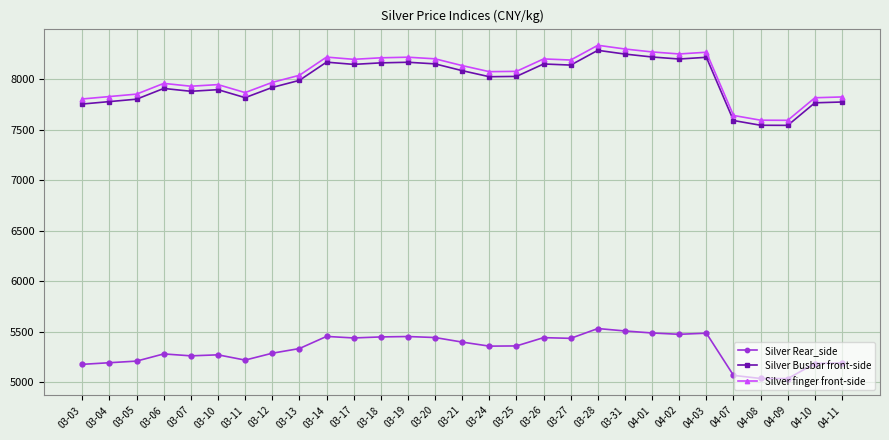

What is the label of the 18th point from the right?

03-18